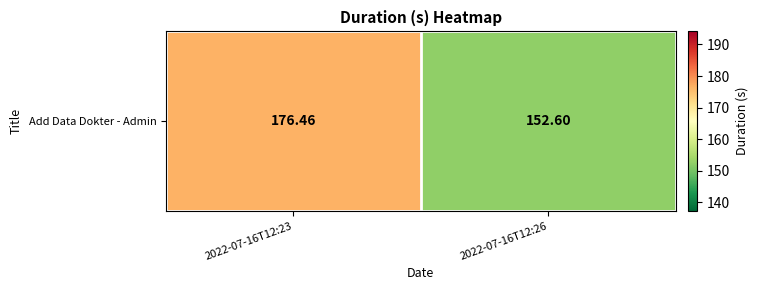

What is the ratio of the value at 2022-07-16T12:23 to the value at 2022-07-16T12:26?

1.2